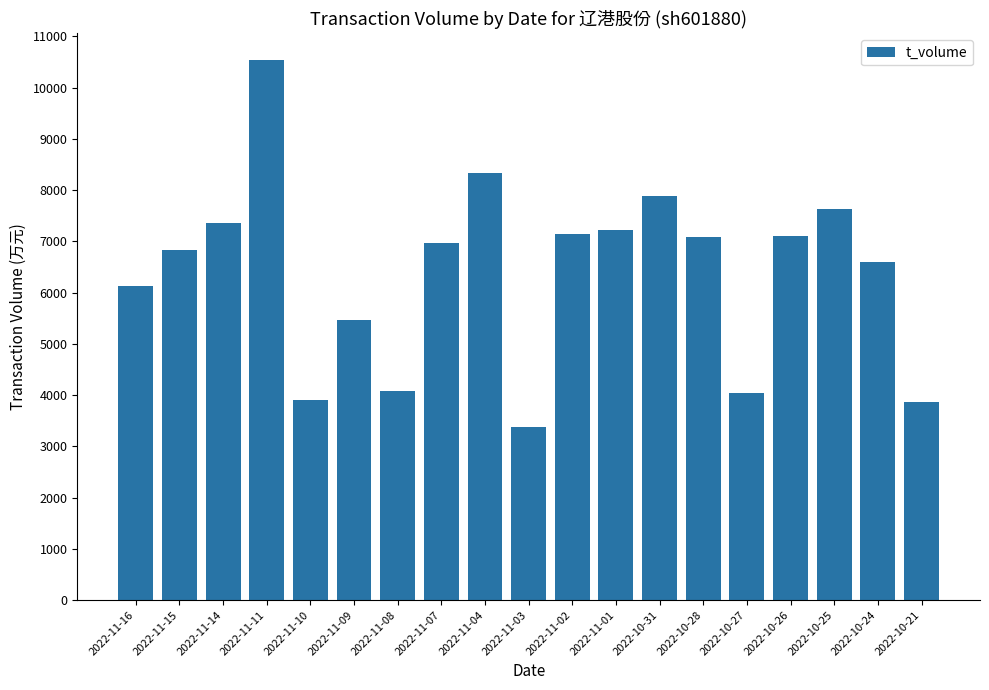

How many bars are there in total?

19